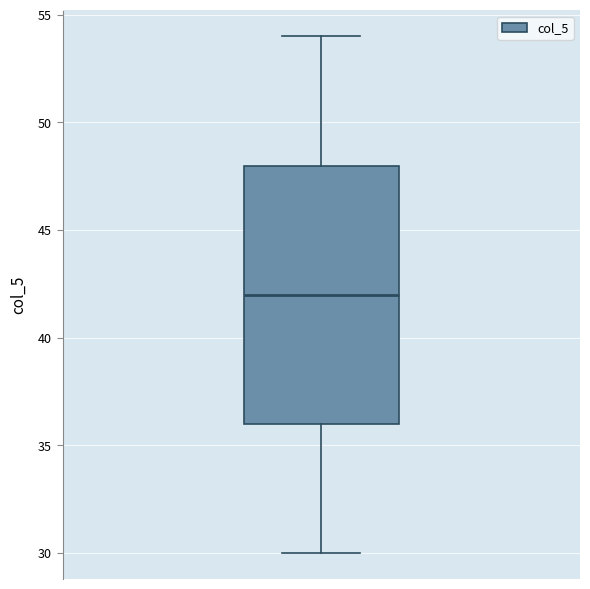

Where does the upper whisker of the box end on the y-axis? The values are not printed on the chart, so give them approximately, as read against the axis.

54